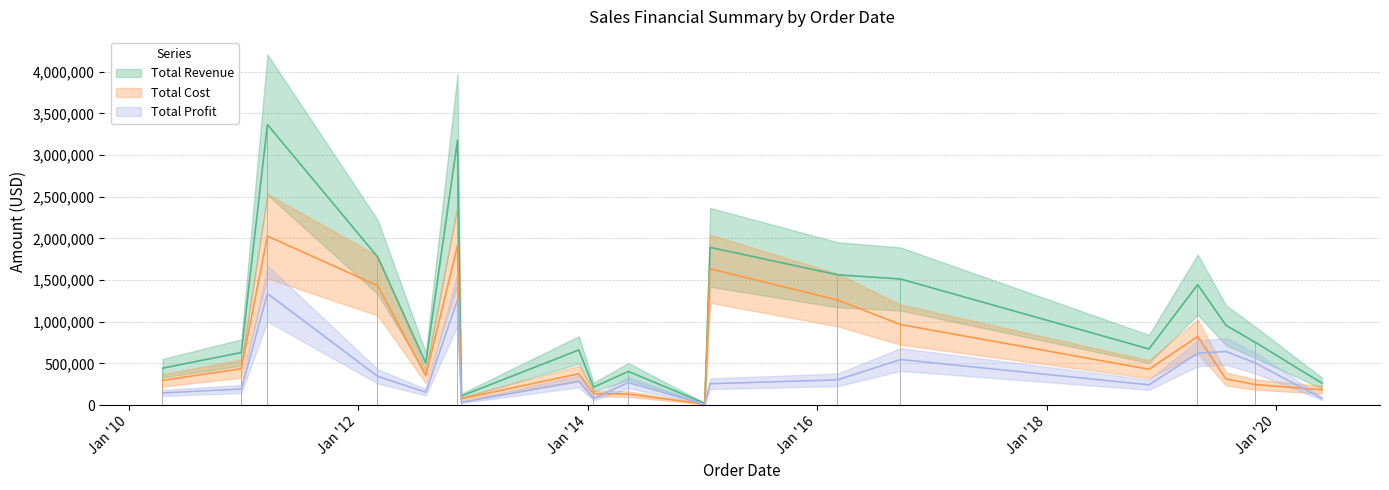

The value of Total Revenue at 1/19/2014 is 215748.1. True or false?

True